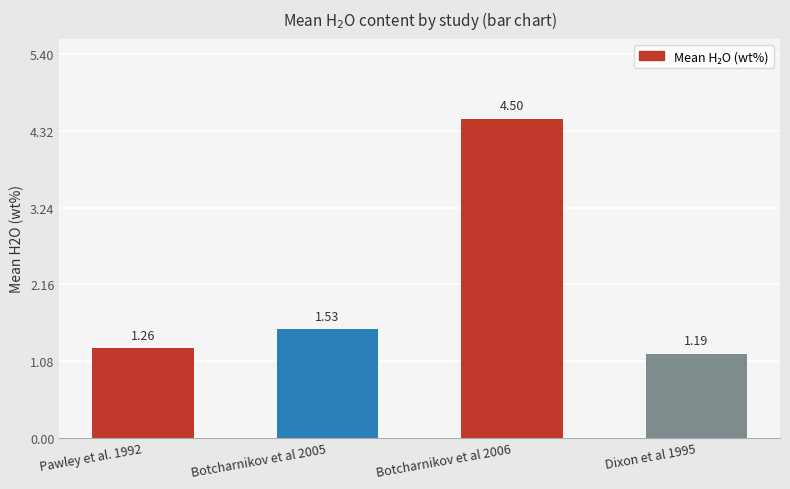

List the labels in order of value, largest first.

Botcharnikov et al 2006, Botcharnikov et al 2005, Pawley et al. 1992, Dixon et al 1995